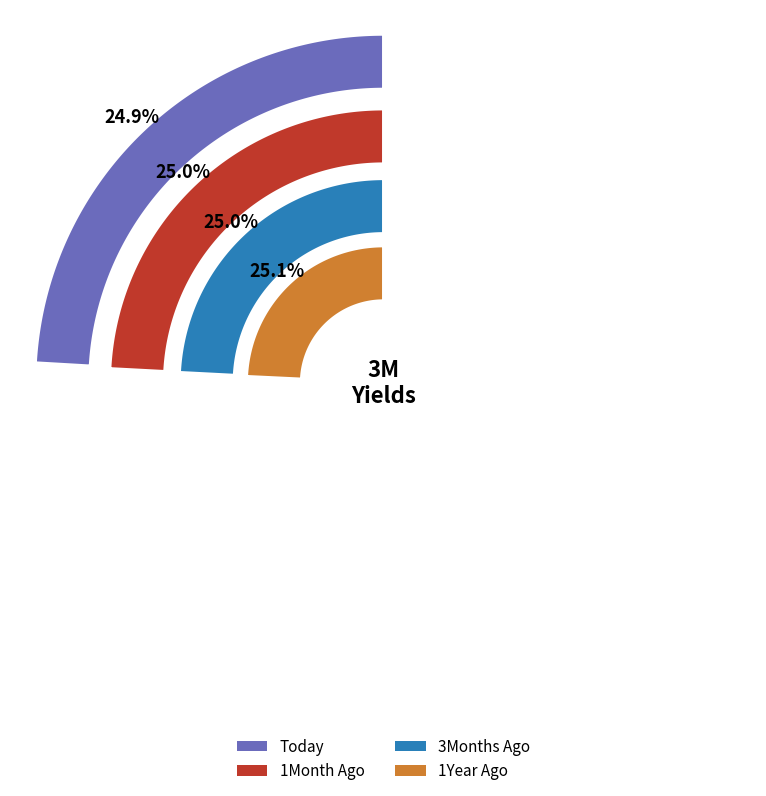

Does 1Year Ago represent more than half of the total?

No